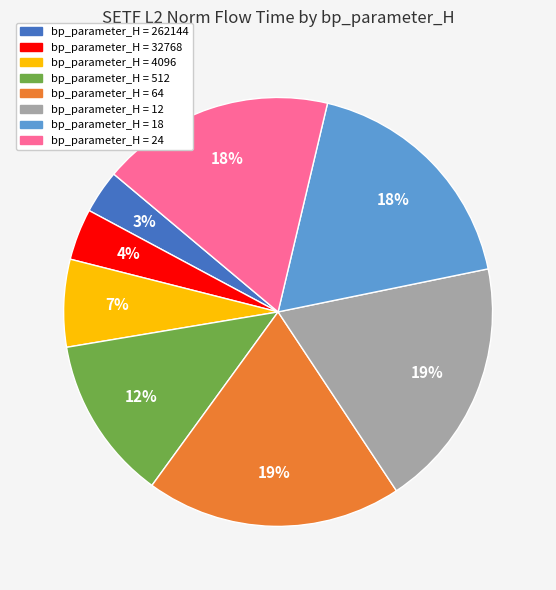

To the nearest percent, what is the difference between the largest and smallest slice percentages?

16%